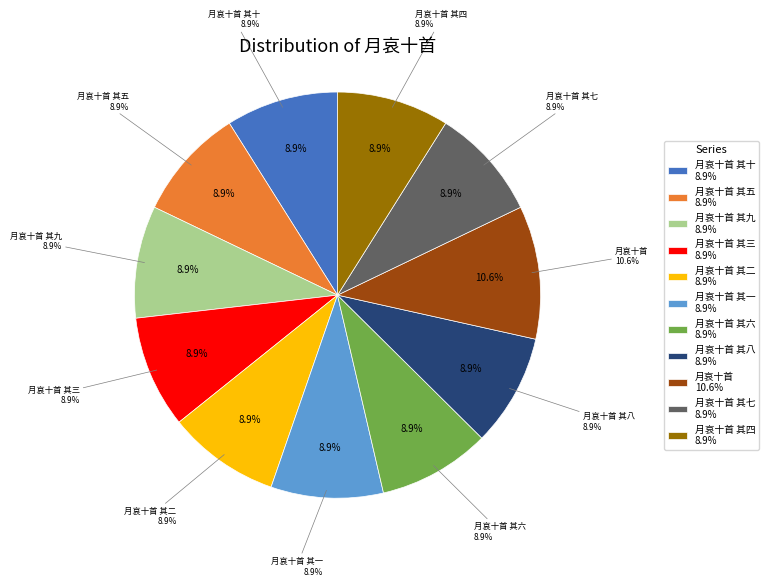

What is the largest slice in the pie chart?

月哀十首